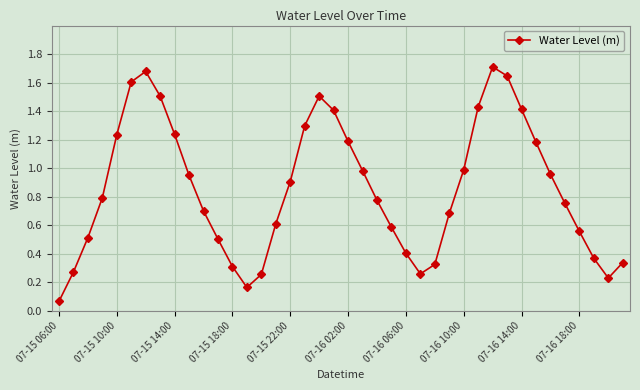

Does the chart have visible grid lines?

Yes